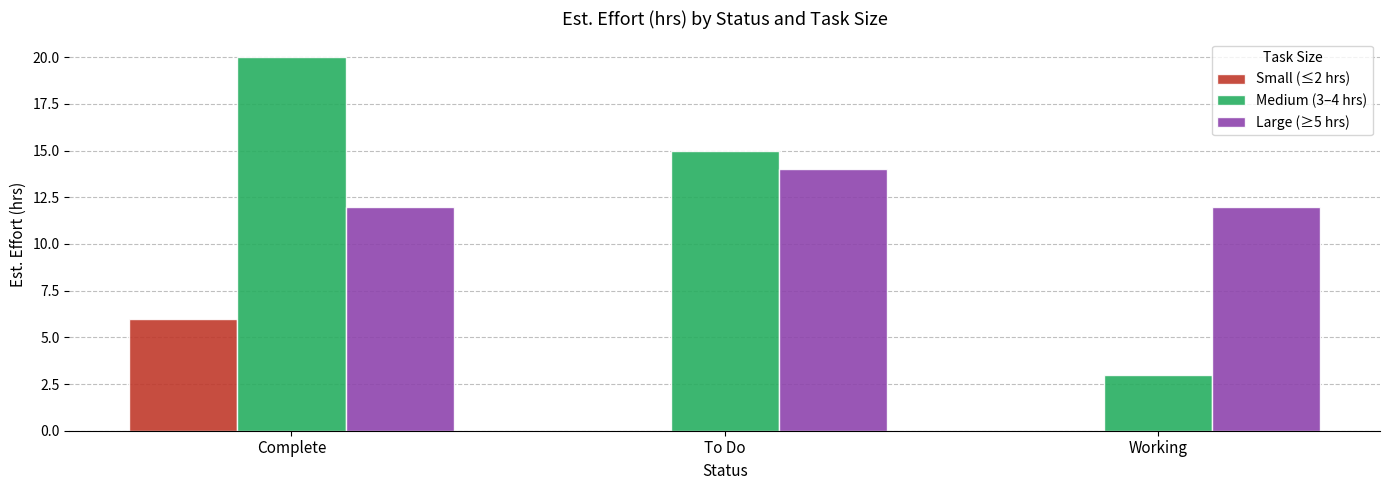

Reading left to right, list all the values displayed in this chart.

Small (≤2 hrs): Complete=6	To Do=0	Working=0
Medium (3–4 hrs): Complete=20	To Do=15	Working=3
Large (≥5 hrs): Complete=12	To Do=14	Working=12